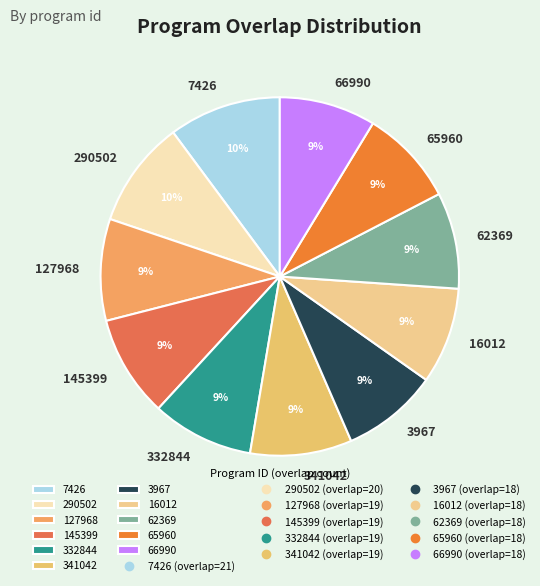

To the nearest percent, what portion does 332844 represent?

9%